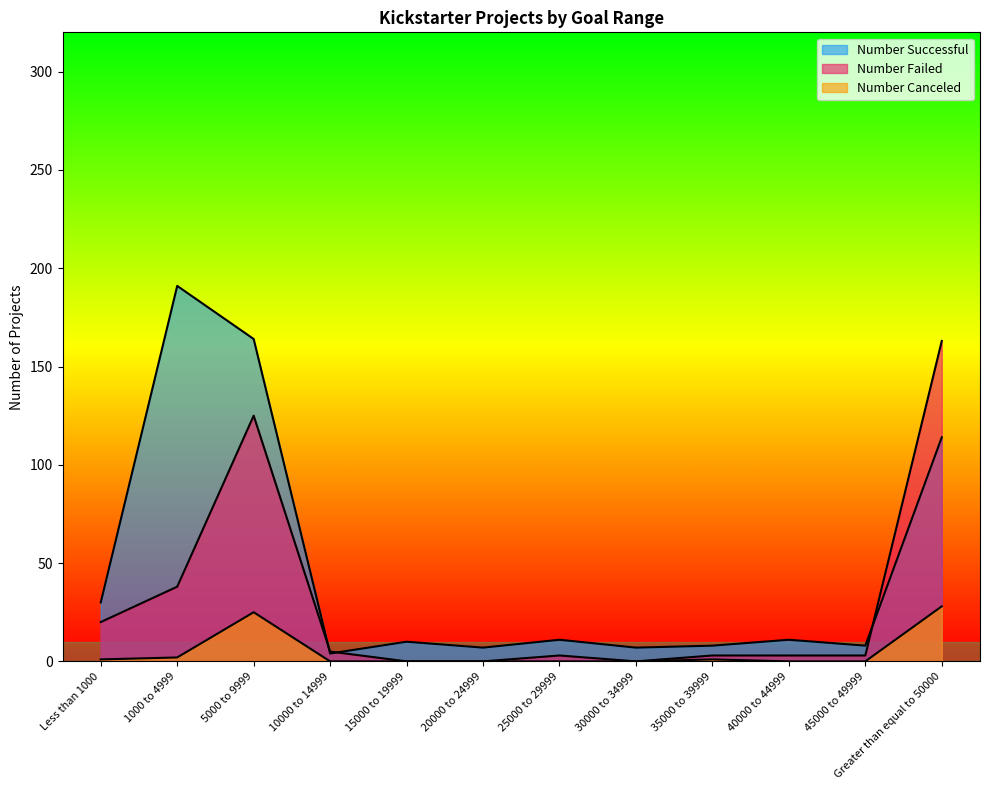

Which has a higher value, 35000 to 39999 or 20000 to 24999?

35000 to 39999